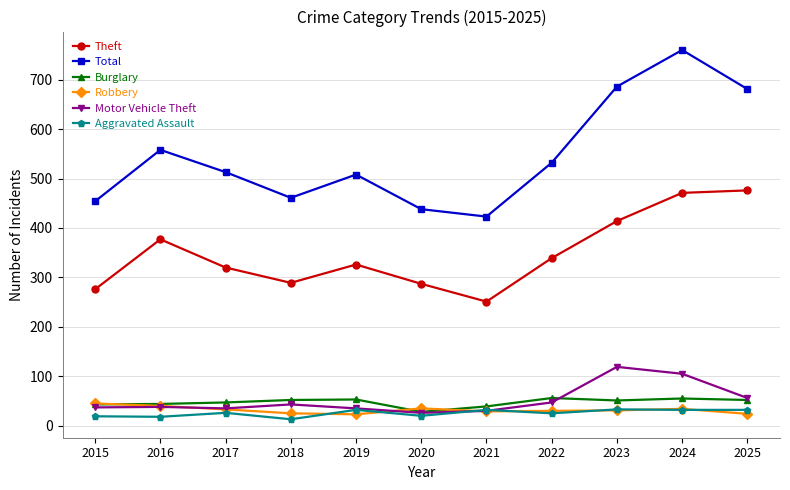

How many series are shown in this chart?

6